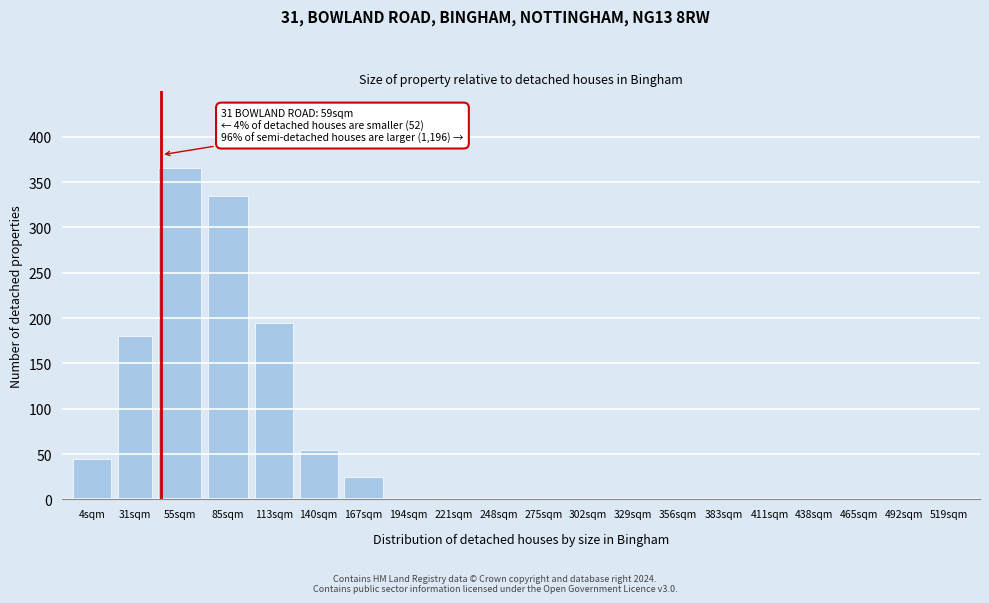

Reading right to left, list all the values displayed in this chart.

519sqm=0	492sqm=0	465sqm=0	438sqm=0	411sqm=0	383sqm=0	356sqm=0	329sqm=0	302sqm=0	275sqm=0	248sqm=0	221sqm=0	194sqm=0	167sqm=25	140sqm=55	113sqm=195	85sqm=335	55sqm=365	31sqm=180	4sqm=45